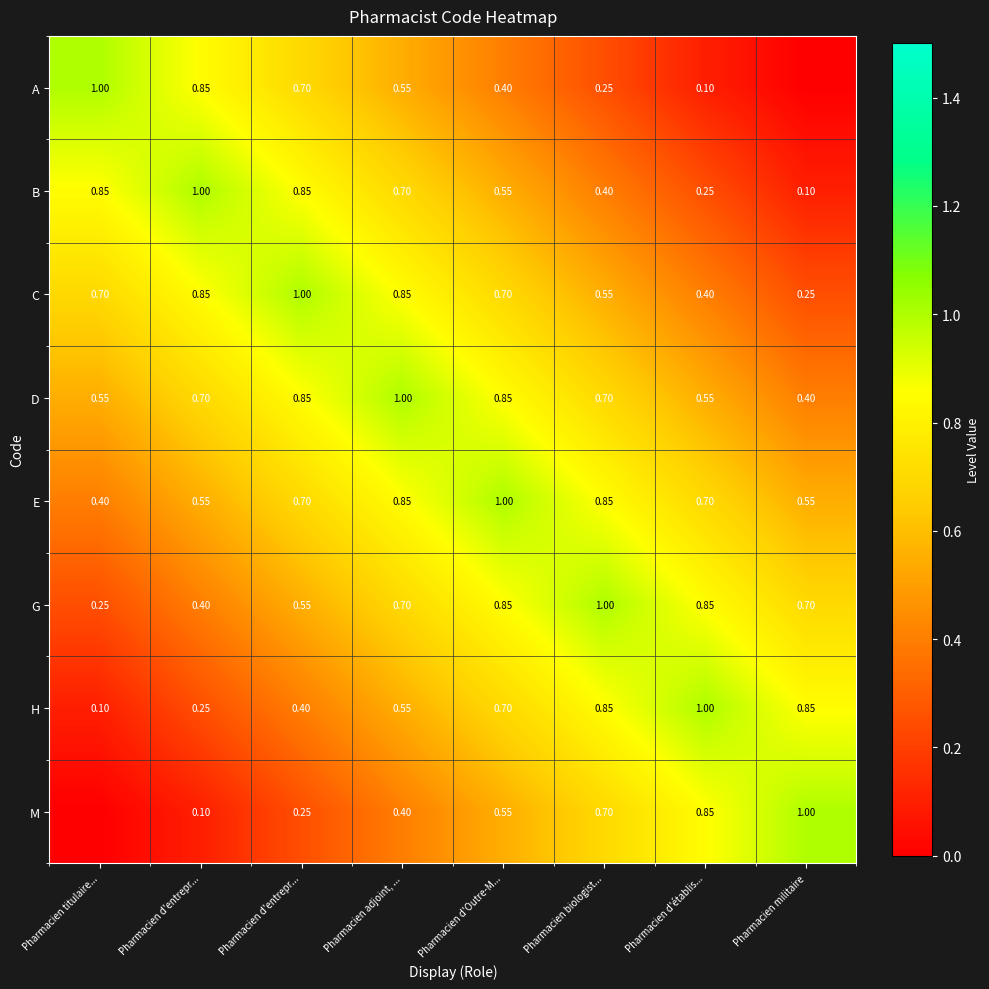

Which has a higher value, Pharmacien titulaire... or Pharmacien adjoint, ...?

Pharmacien titulaire...